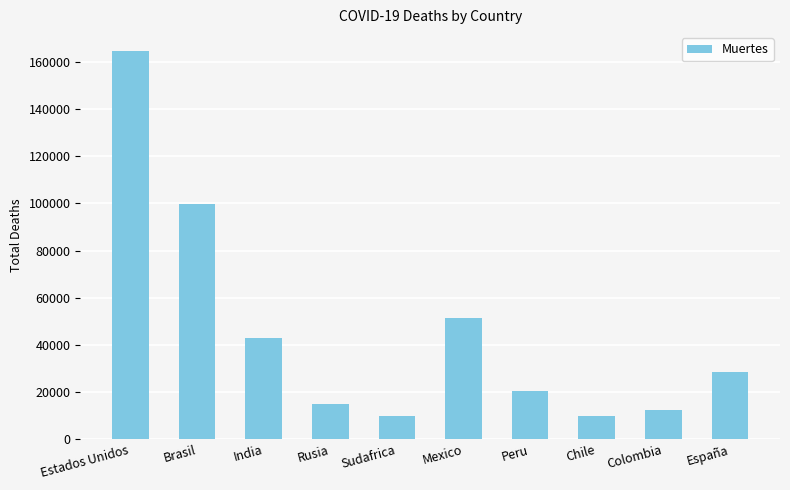

What is the minimum value shown in the chart?

9909